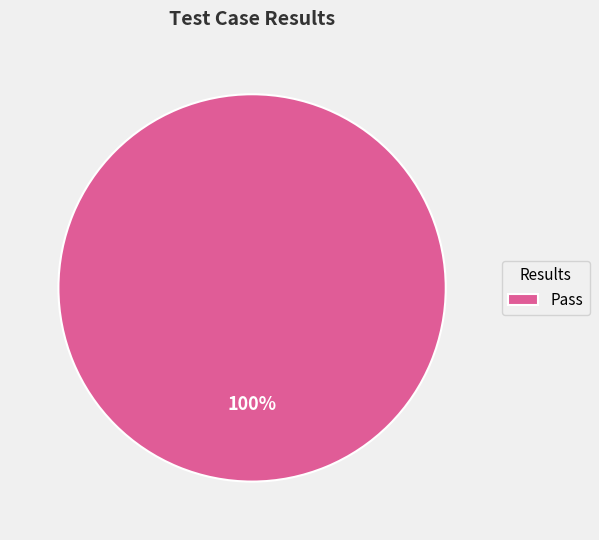

Rank the categories by value from highest to lowest.

Pass